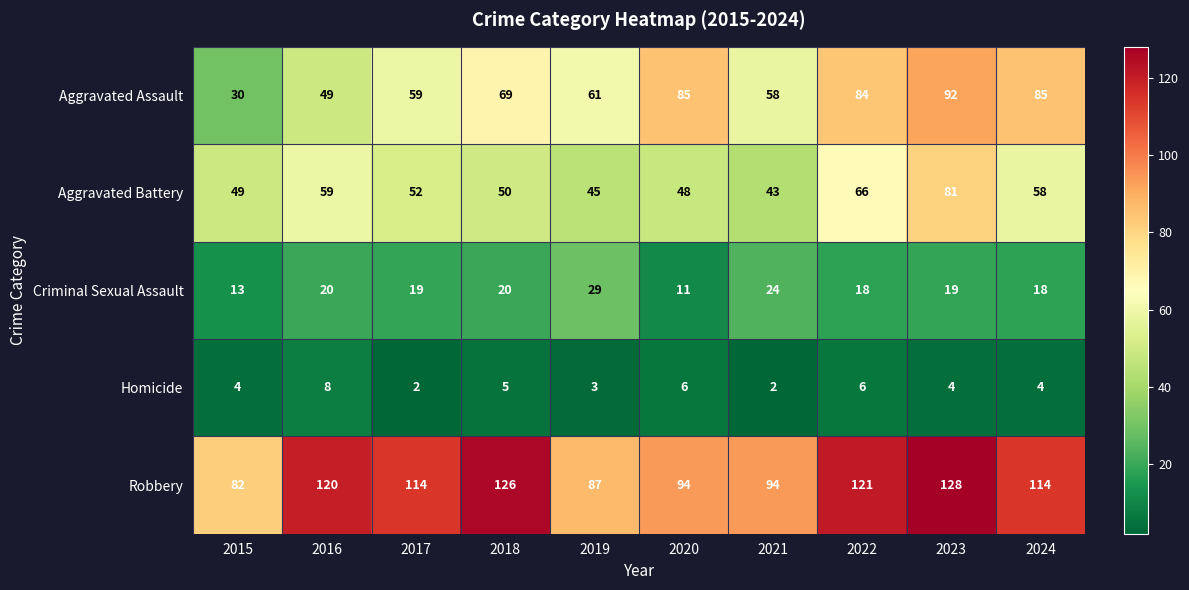

Where does the Aggravated Battery series first go above 52?

2016